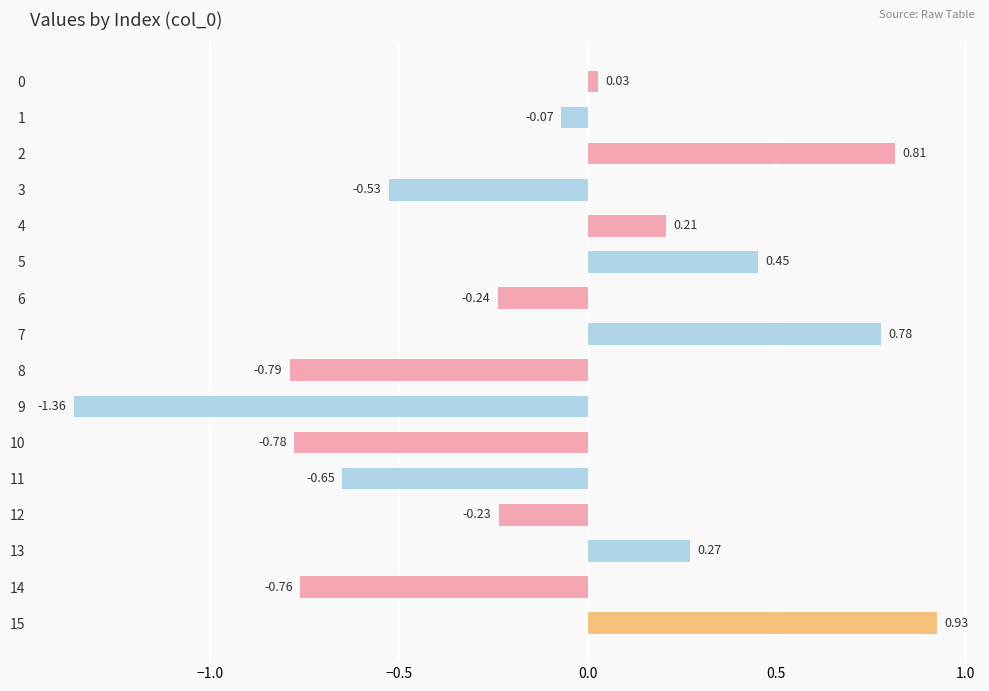

What is the difference between the values at 3 and 2?

1.3